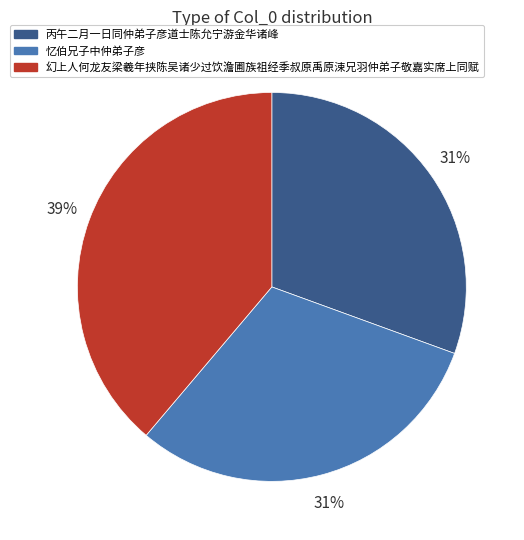

What is the largest slice in the pie chart?

幻上人何龙友梁羲年挟陈吴诸少过饮澹圃族祖经季叔原禹原涑兄羽仲弟子敬嘉实席上同赋